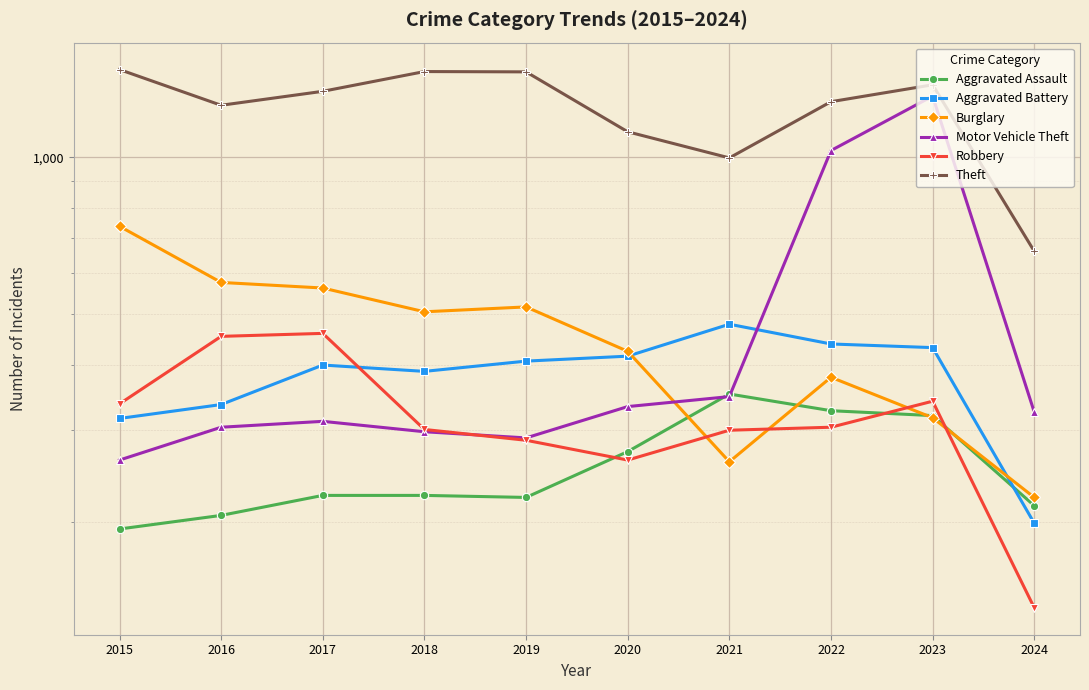

Reading left to right, extract all data points from this chart.

Aggravated Assault: 194	206	225	225	223	273	352	327	320	215
Aggravated Battery: 316	336	400	389	407	416	479	439	432	199
Burglary: 738	576	562	506	517	425	261	379	317	223
Motor Vehicle Theft: 263	304	312	298	290	333	348	1031	1311	325
Robbery: 337	454	460	301	287	263	300	304	341	137
Theft: 1474	1259	1339	1461	1459	1120	998	1279	1378	661